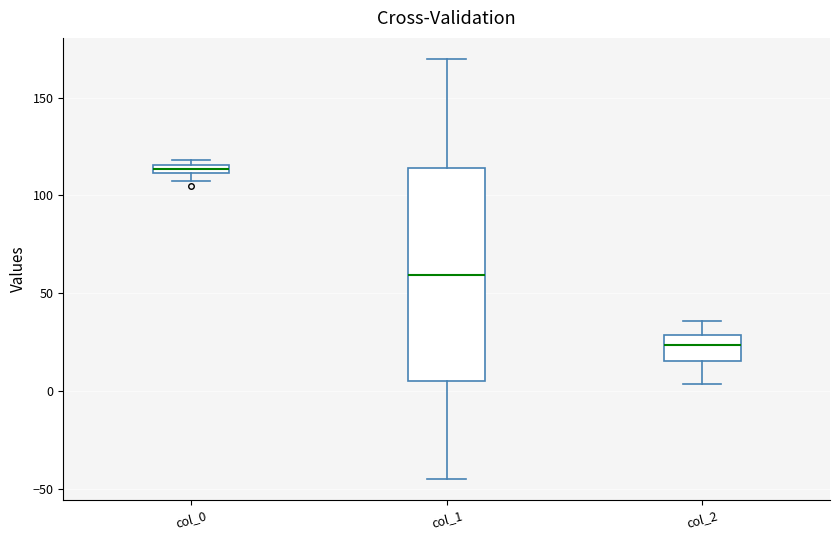

Which box is the tallest, from its lower edge to its upper edge?

col_1